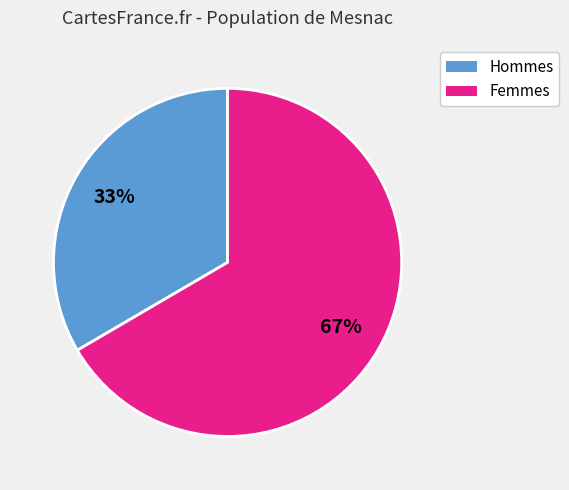

Is the sum of Femmes and Hommes greater than half?

Yes